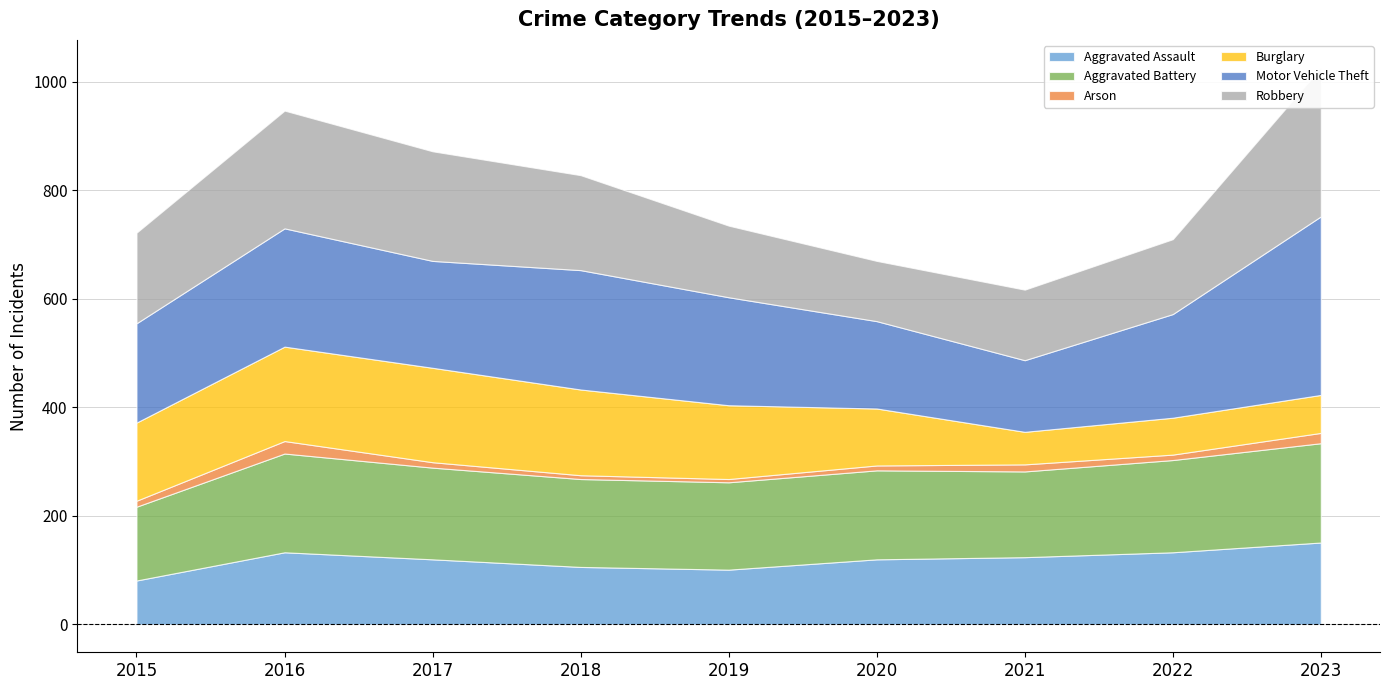

The value of Arson at 2020 is 9. True or false?

True